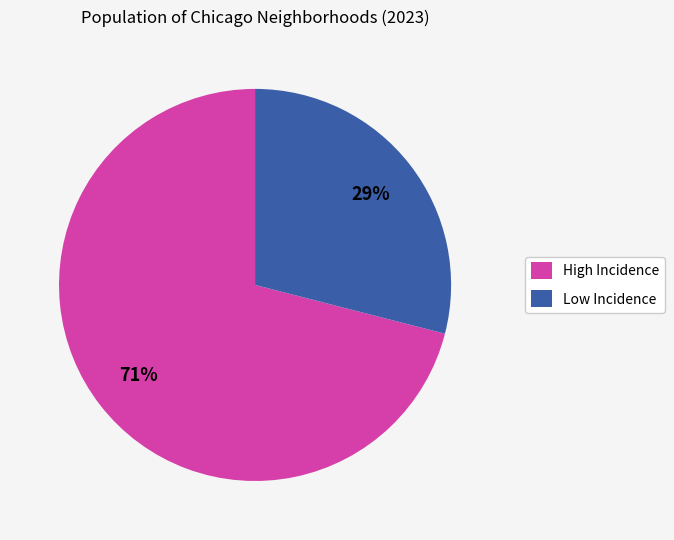

Does any single category account for the majority?

Yes